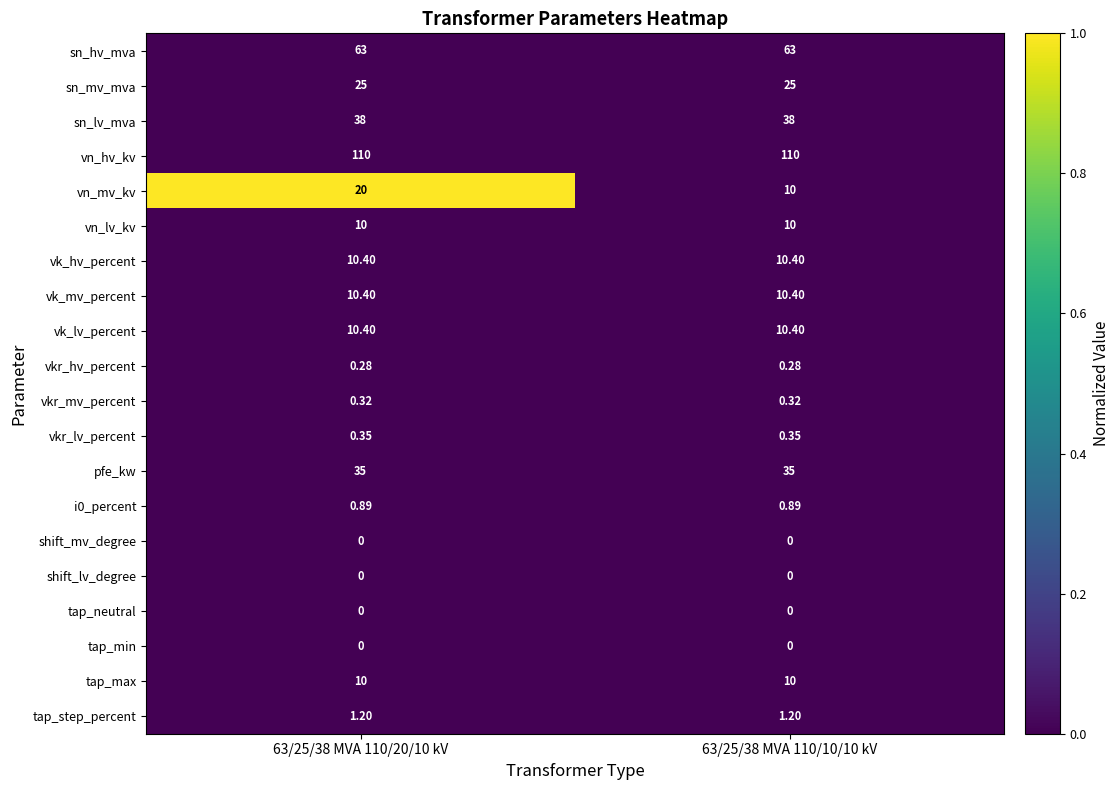

Which series changed the most between 63/25/38 MVA 110/20/10 kV and 63/25/38 MVA 110/10/10 kV?

vn_mv_kv